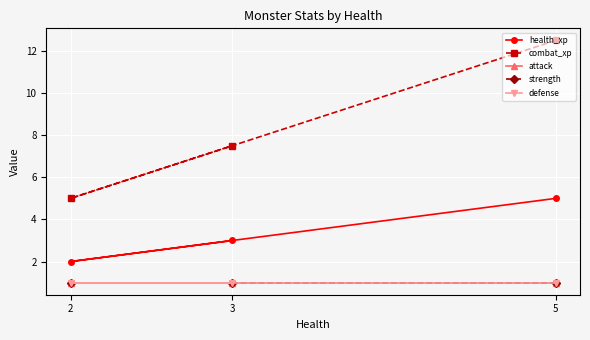

How many data points in health_xp are less than 3?

1